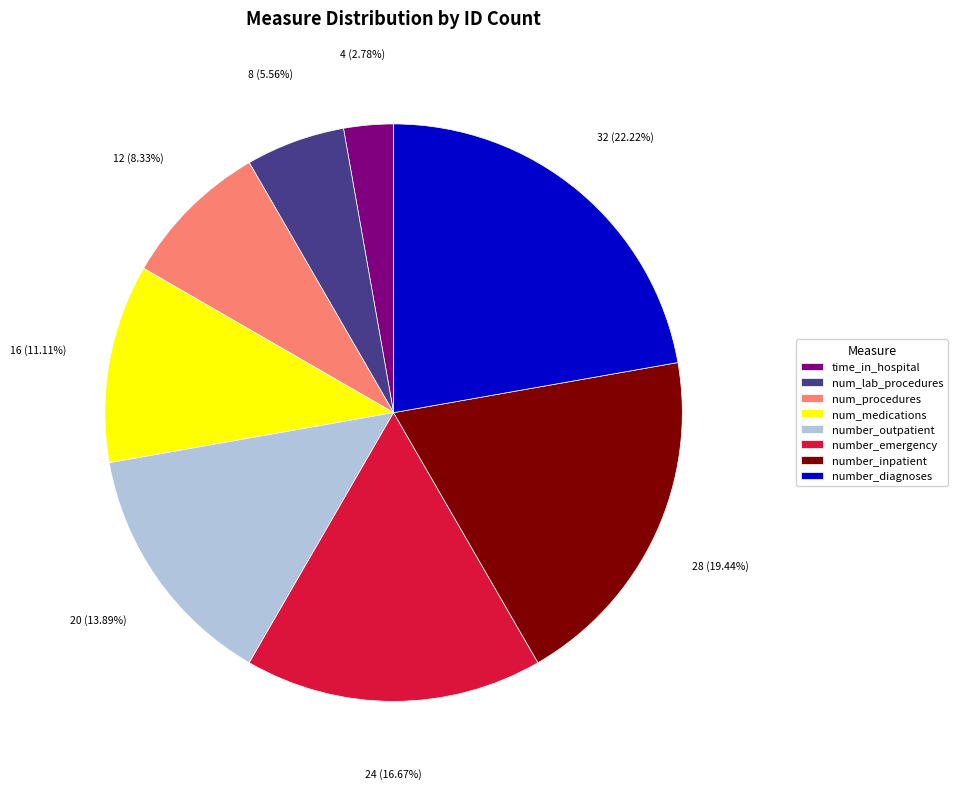

Which category has the biggest portion of the pie?

number_diagnoses